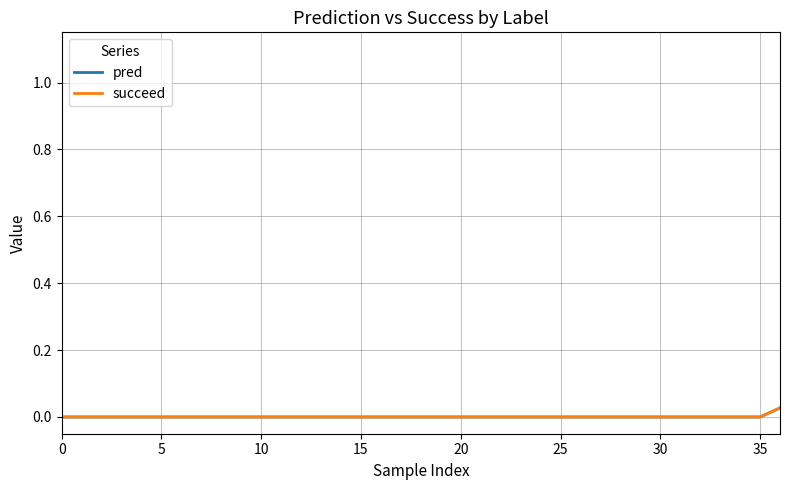

True or false: pred and succeed cross at least once.

False